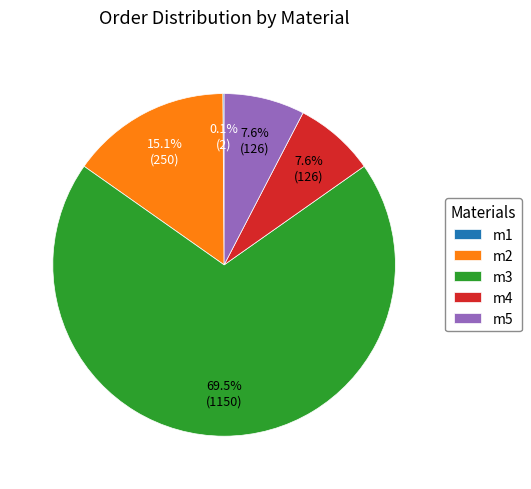

Combined, what portion of the pie is m4 and m2?

22.7%